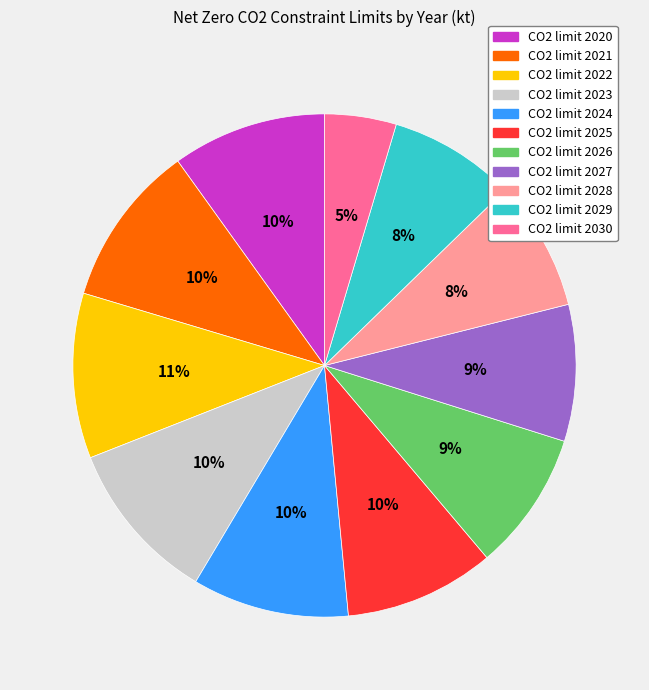

To the nearest percent, what is the difference between the largest and smallest slice percentages?

6%